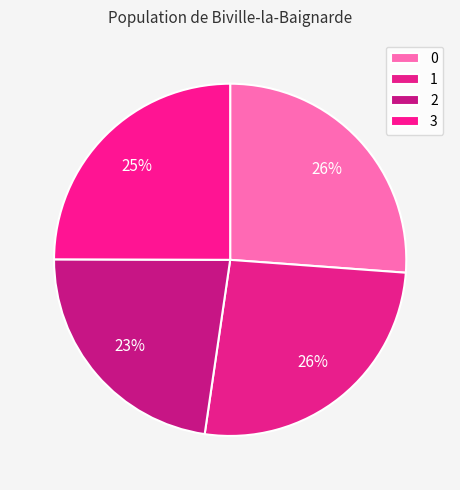

To the nearest percent, what is the combined percentage of 2 and 0?

49%